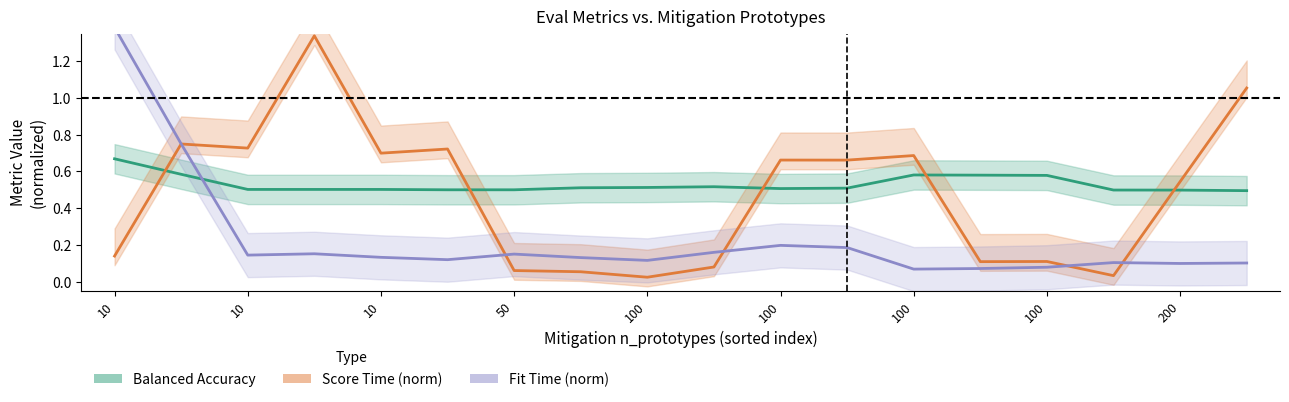

Reading left to right, what are all the values shown in this chart?

Balanced Accuracy: 0.7	0.6	0.5	0.5	0.5	0.5	0.5	0.5	0.5	0.5	0.5	0.5	0.6	0.6	0.6	0.5	0.5	0.5
Score Time (norm): 0.1	0.7	0.7	1.3	0.7	0.7	0.1	0.1	0.0	0.1	0.7	0.7	0.7	0.1	0.1	0.0	0.5	1.1
Fit Time (norm): 1.4	0.7	0.1	0.2	0.1	0.1	0.2	0.1	0.1	0.2	0.2	0.2	0.1	0.1	0.1	0.1	0.1	0.1